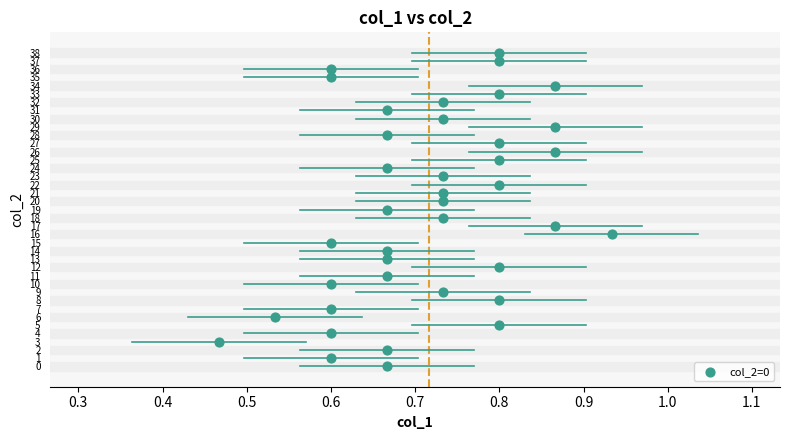

What is the range of Y values (max minus min)?

38